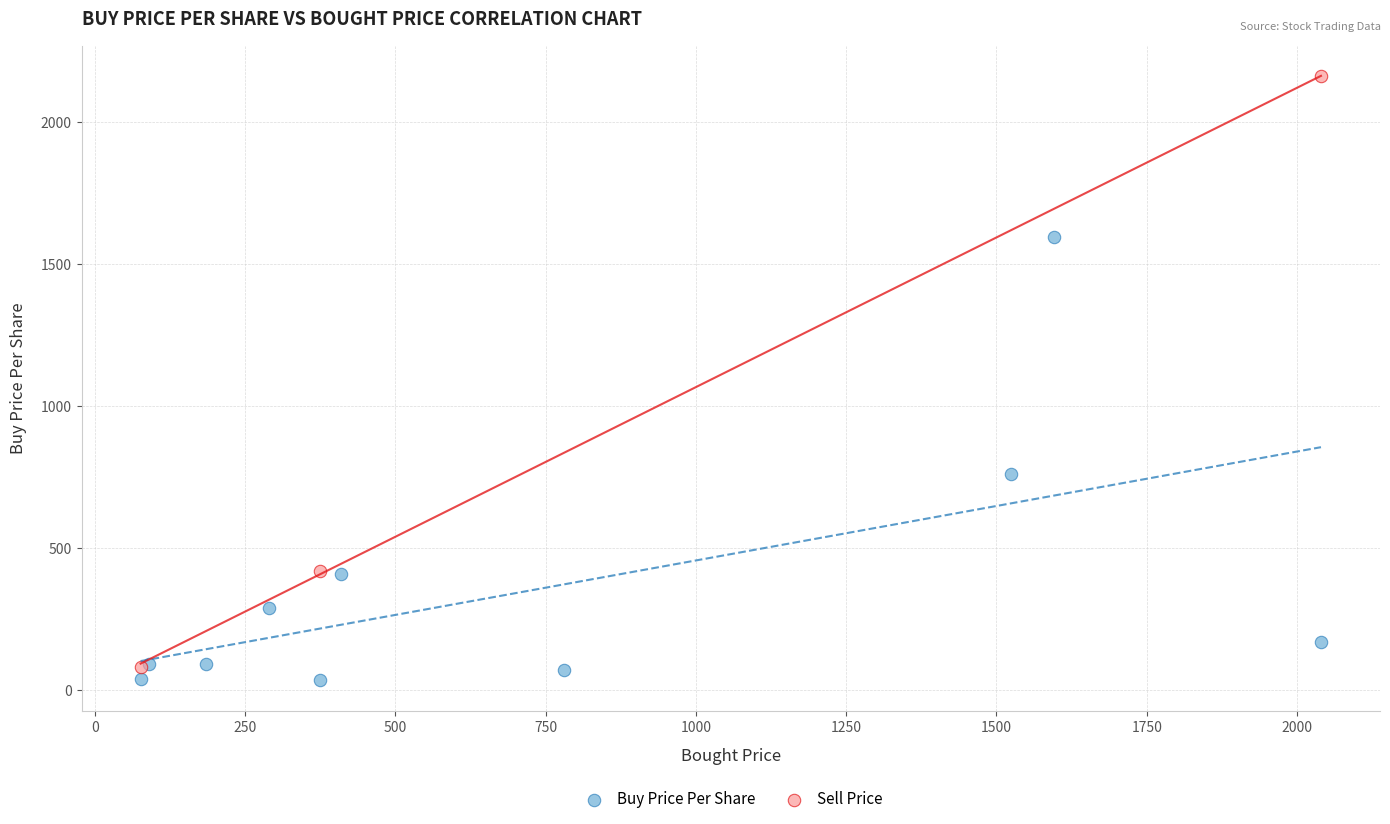

Which series contains the highest Y value?

Sell Price